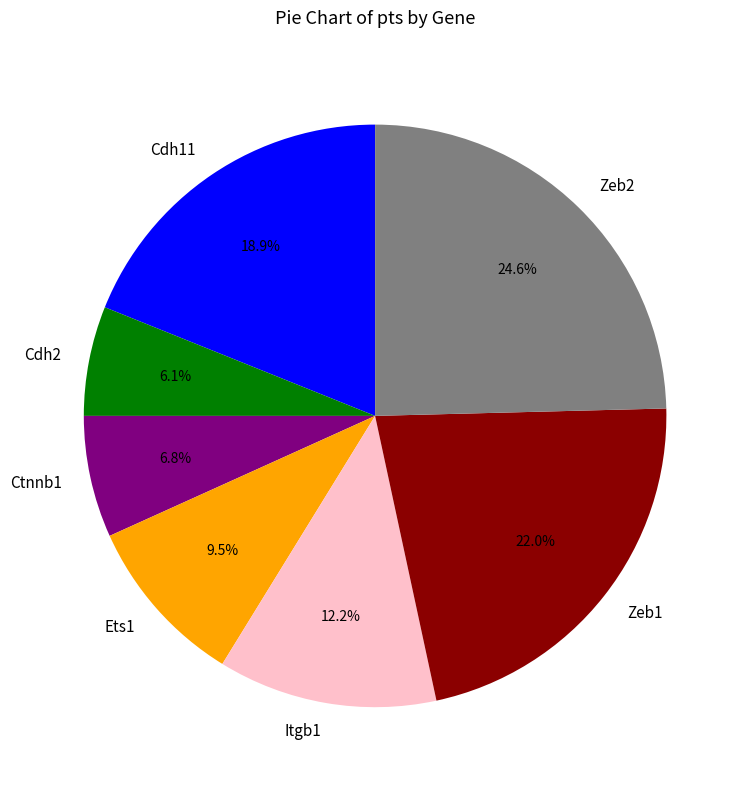

Does Zeb2 account for over 50% of the chart?

No